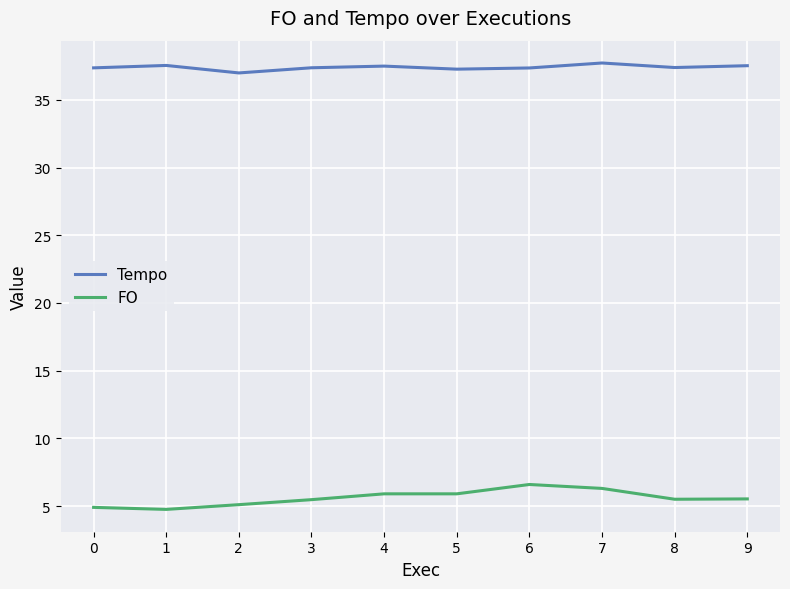

The value of Tempo at 5 is 37.3. True or false?

True